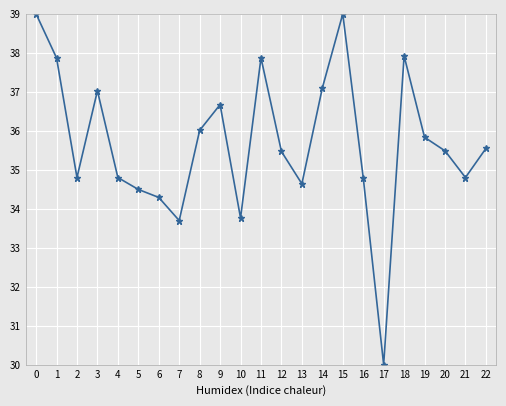

How many interior local peaks (higher than both neighbors) does the data have?

5